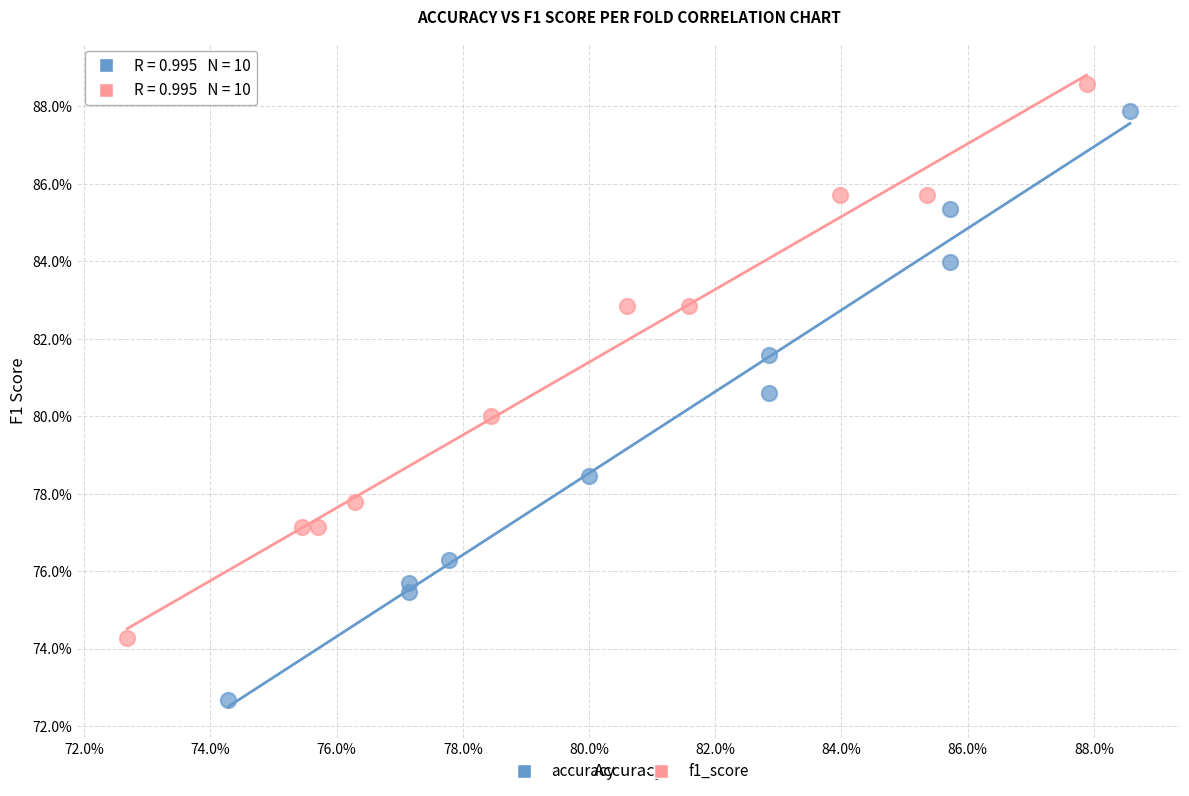

What are all the series names shown in the legend?

accuracy, f1_score